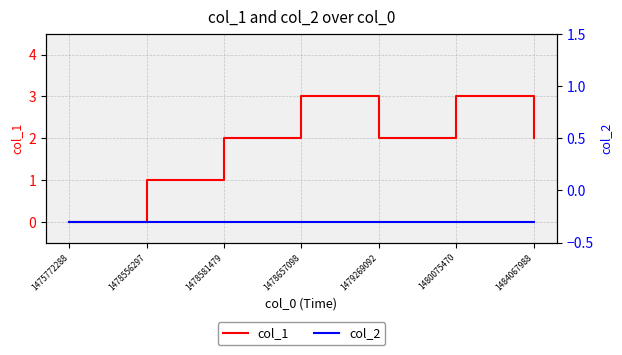

True or false: col_2 has more than 1 points higher than both neighbors.

False